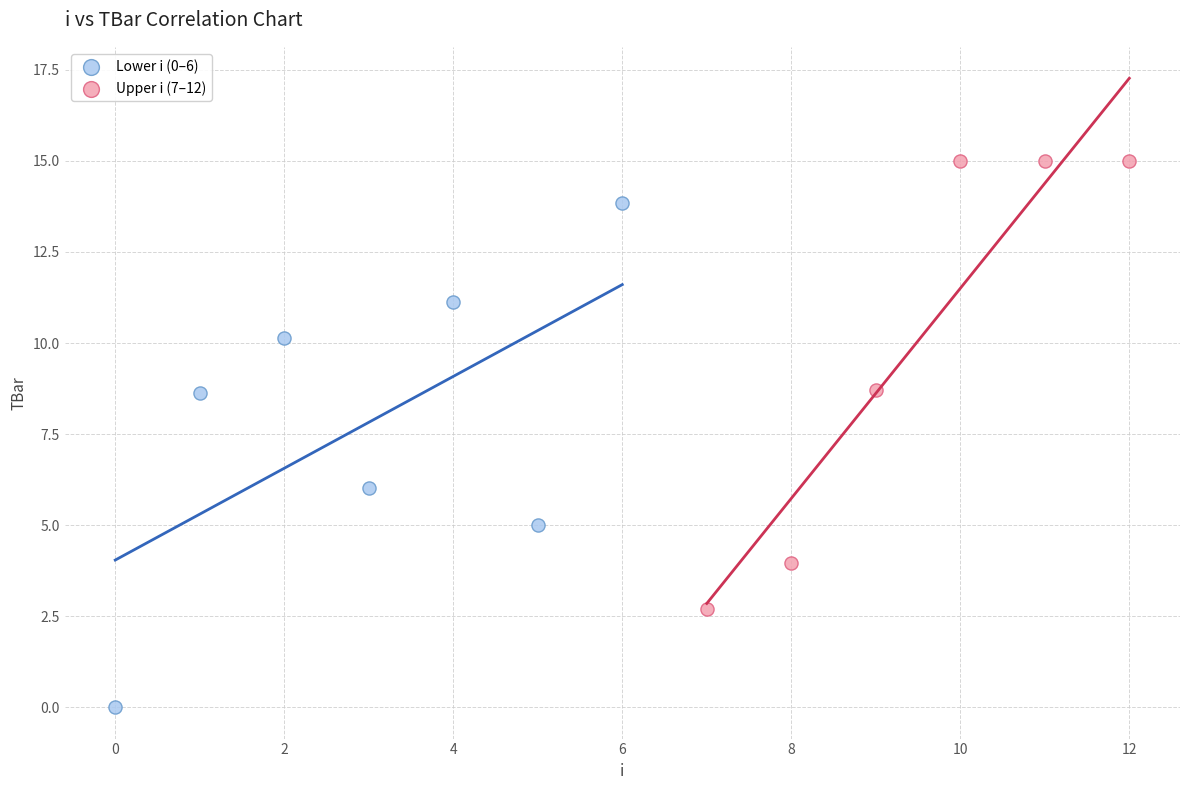

Which series reaches the minimum Y coordinate?

Lower i (0–6)